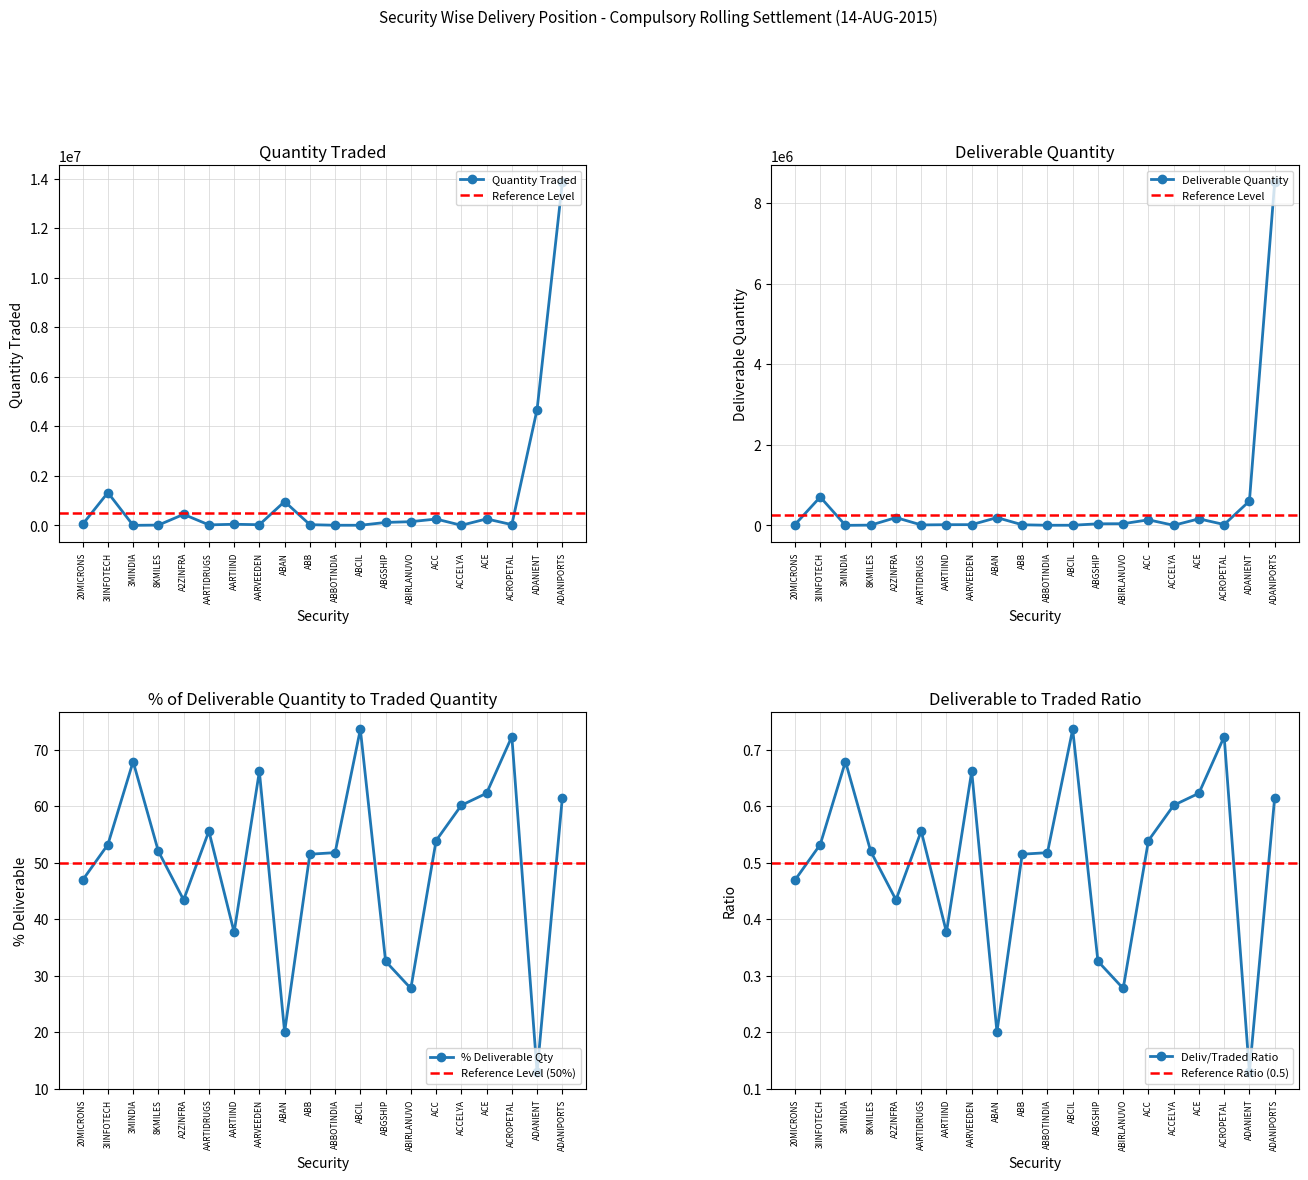

What is the label of the 15th point from the right?

AARTIDRUGS